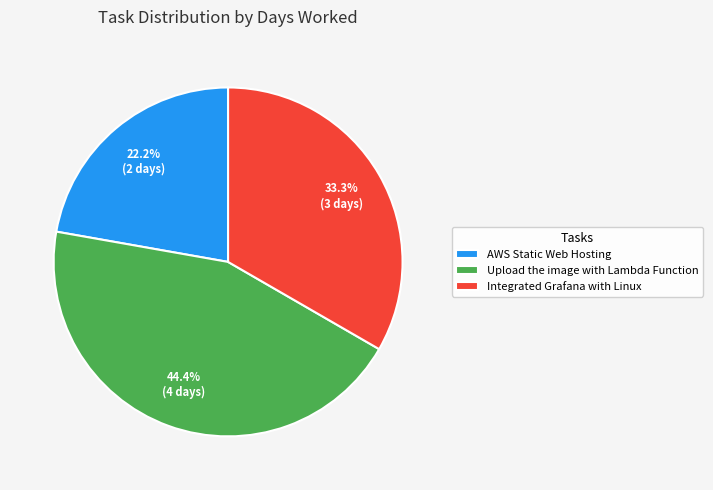

The AWS Static Web Hosting slice represents 22% of the pie. True or false?

True